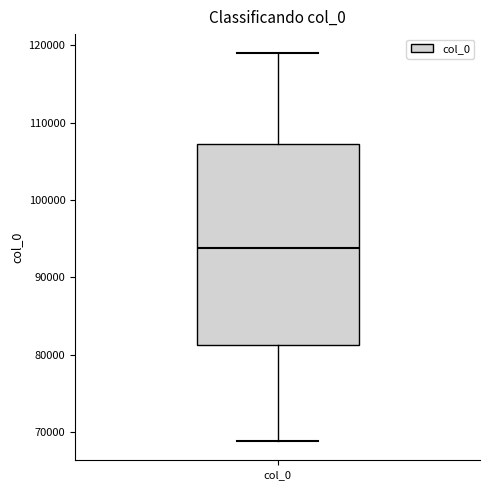

Transcribe this box plot: give where the median line is, the range the box spans, and where the two whiskers end, as read against the y-axis. The values are not printed on the chart, so give them approximately, as read against the axis.

median 94000, box 81000 to 107000, whiskers 69000 to 119000